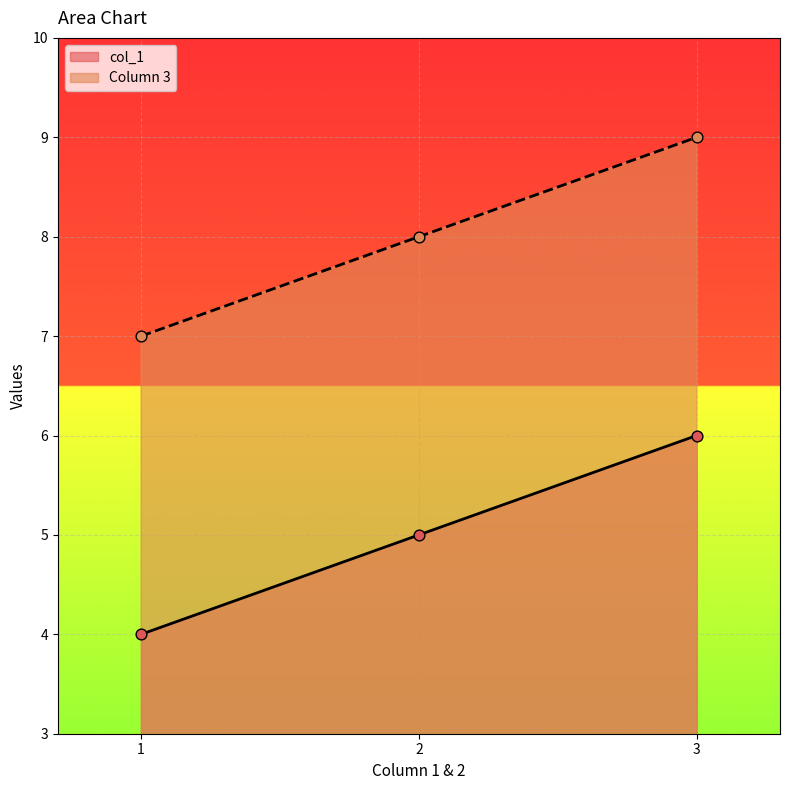

Which series has the largest total across all categories?

Column 3